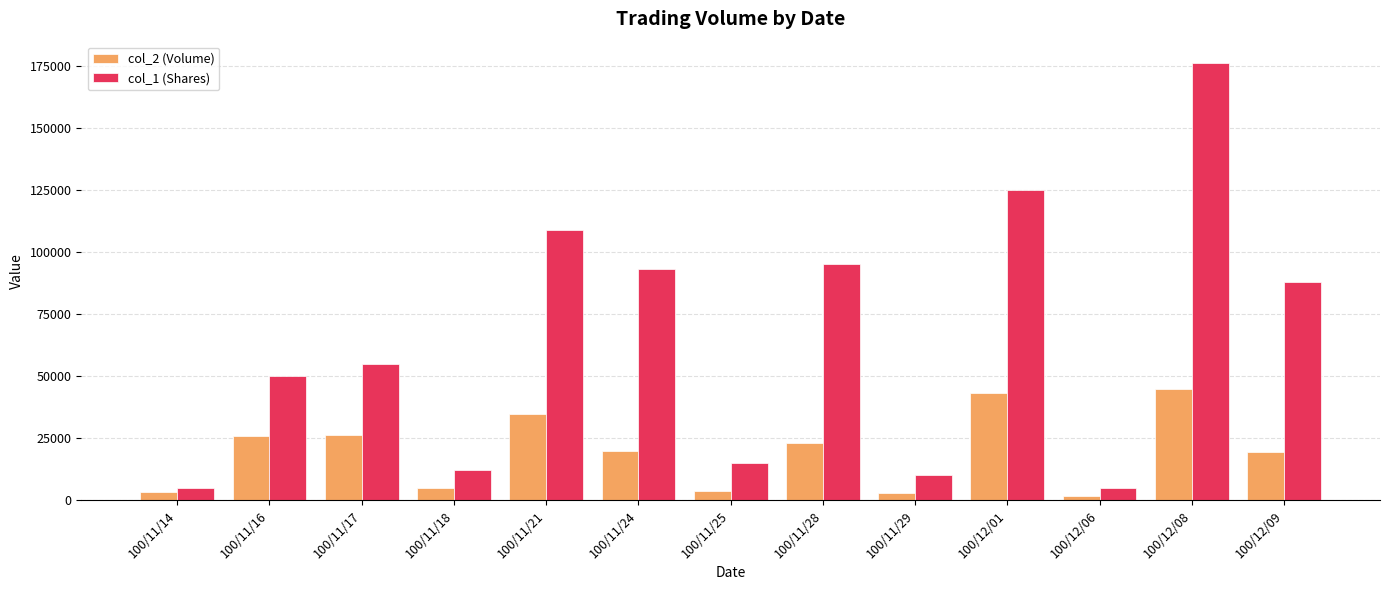

At how many categories does at least one series exceed 114228?

2